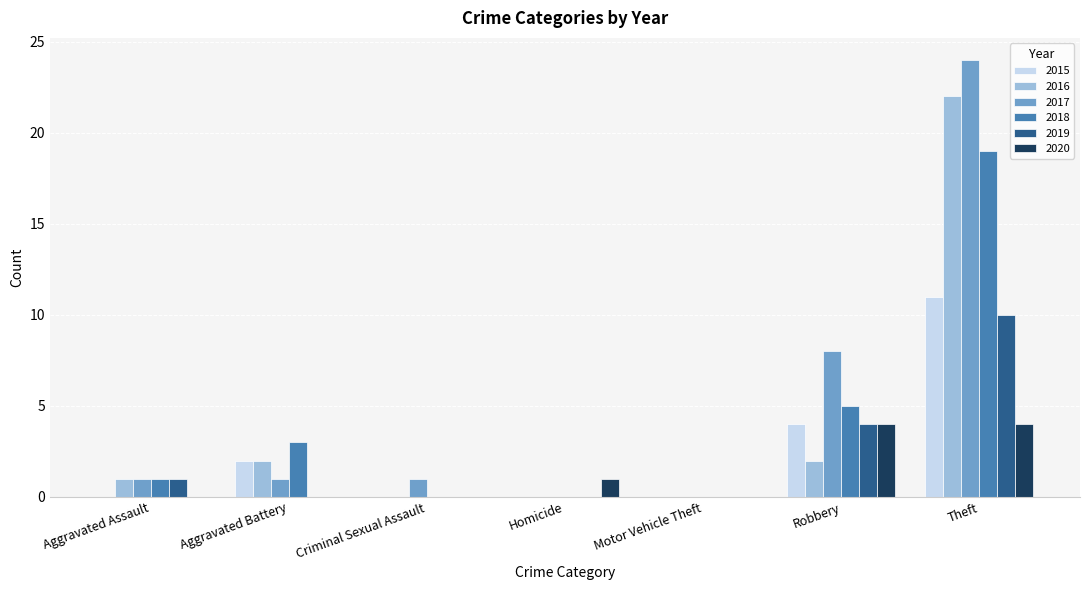

Where is 2017 nearest to the value 12?

Robbery